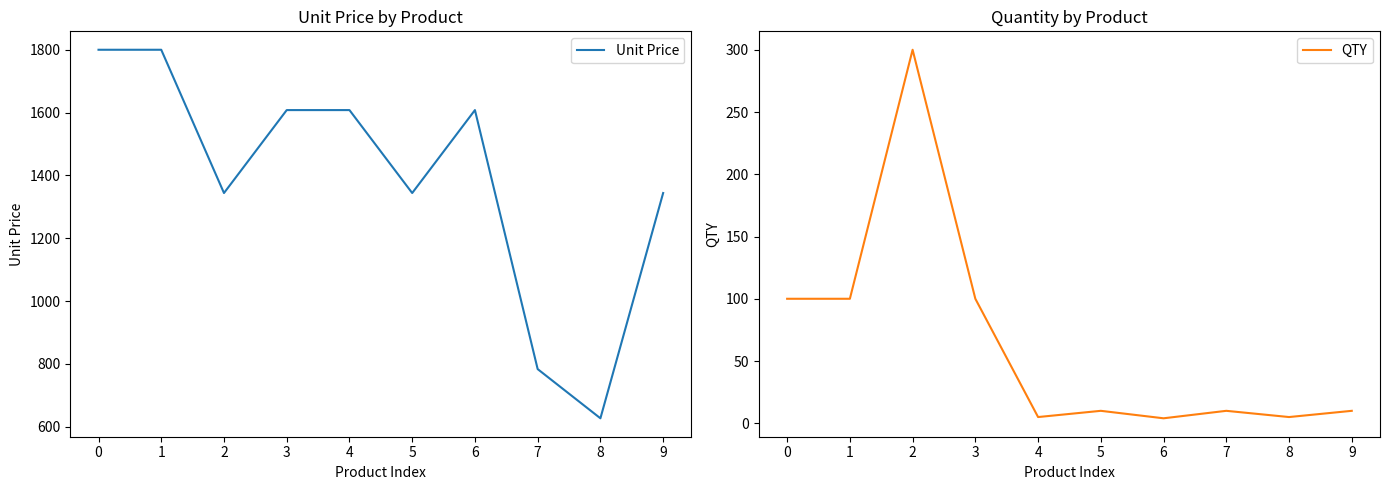

The value of Unit Price at 2 is 2129.9. True or false?

False